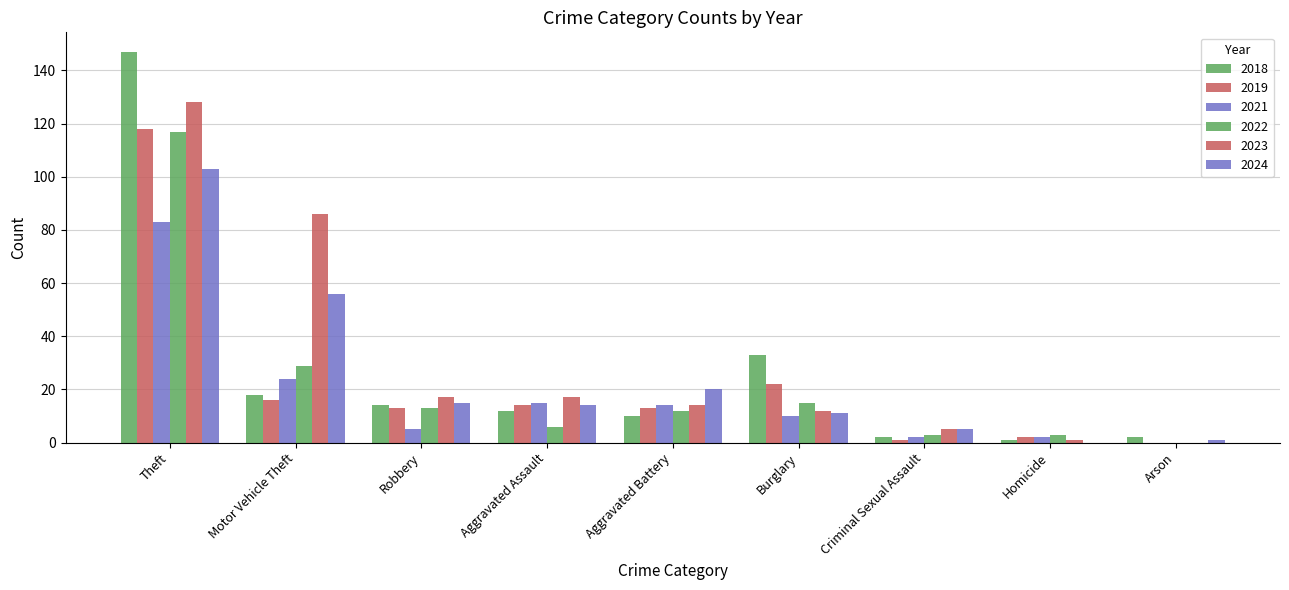

Reading right to left, extract all data points from this chart.

2018: Total=239	Theft=147	Robbery=14	Motor Vehicle Theft=18	Homicide=1	Criminal Sexual Assault=2	Burglary=33	Arson=2	Aggravated Battery=10	Aggravated Assault=12
2023: Total=283	Theft=128	Robbery=17	Motor Vehicle Theft=86	Homicide=1	Criminal Sexual Assault=5	Burglary=12	Arson=0	Aggravated Battery=14	Aggravated Assault=17
2024: Total=225	Theft=103	Robbery=15	Motor Vehicle Theft=56	Homicide=0	Criminal Sexual Assault=5	Burglary=11	Arson=1	Aggravated Battery=20	Aggravated Assault=14
2019: Total=199	Theft=118	Robbery=13	Motor Vehicle Theft=16	Homicide=2	Criminal Sexual Assault=1	Burglary=22	Arson=0	Aggravated Battery=13	Aggravated Assault=14
2021: Total=155	Theft=83	Robbery=5	Motor Vehicle Theft=24	Homicide=2	Criminal Sexual Assault=2	Burglary=10	Arson=0	Aggravated Battery=14	Aggravated Assault=15
2022: Total=198	Theft=117	Robbery=13	Motor Vehicle Theft=29	Homicide=3	Criminal Sexual Assault=3	Burglary=15	Arson=0	Aggravated Battery=12	Aggravated Assault=6